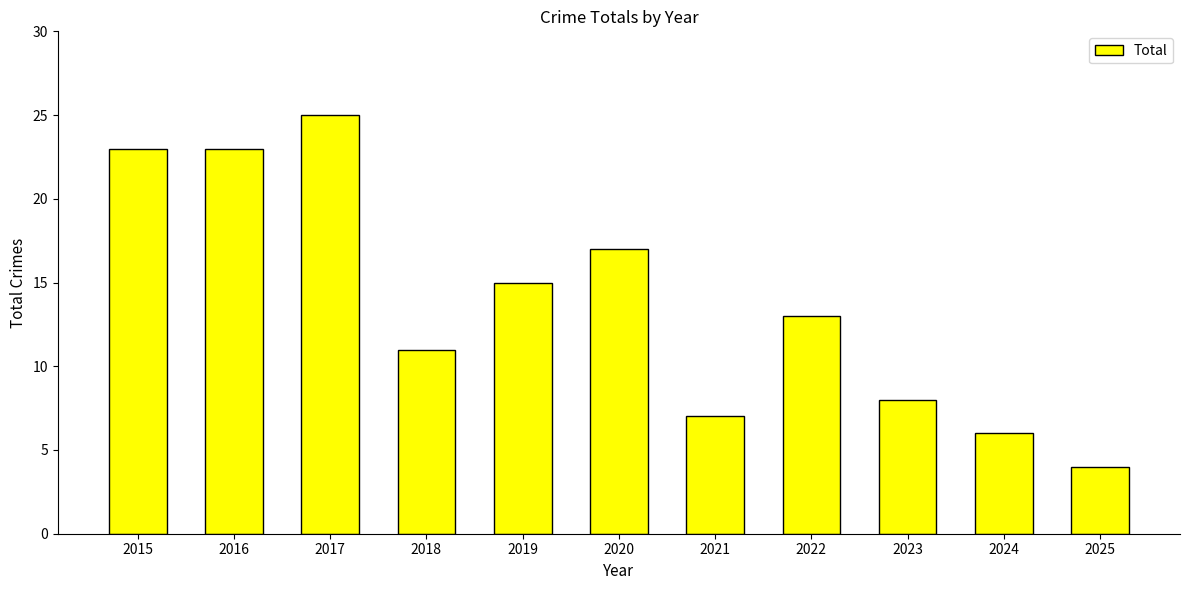

What is the value of the 7th bar from the left?

7